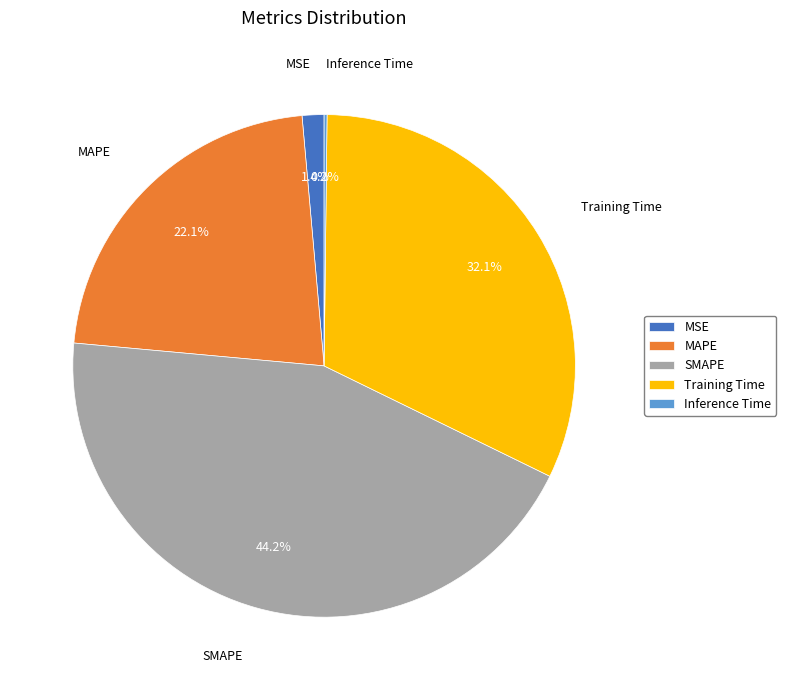

Is there any slice that represents more than half of the pie?

No